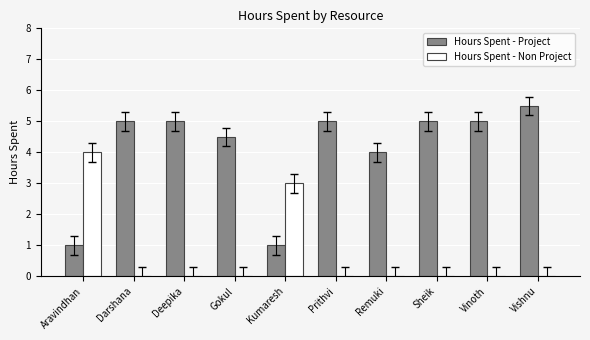

What are all the series names shown in the legend?

Hours Spent - Project, Hours Spent - Non Project